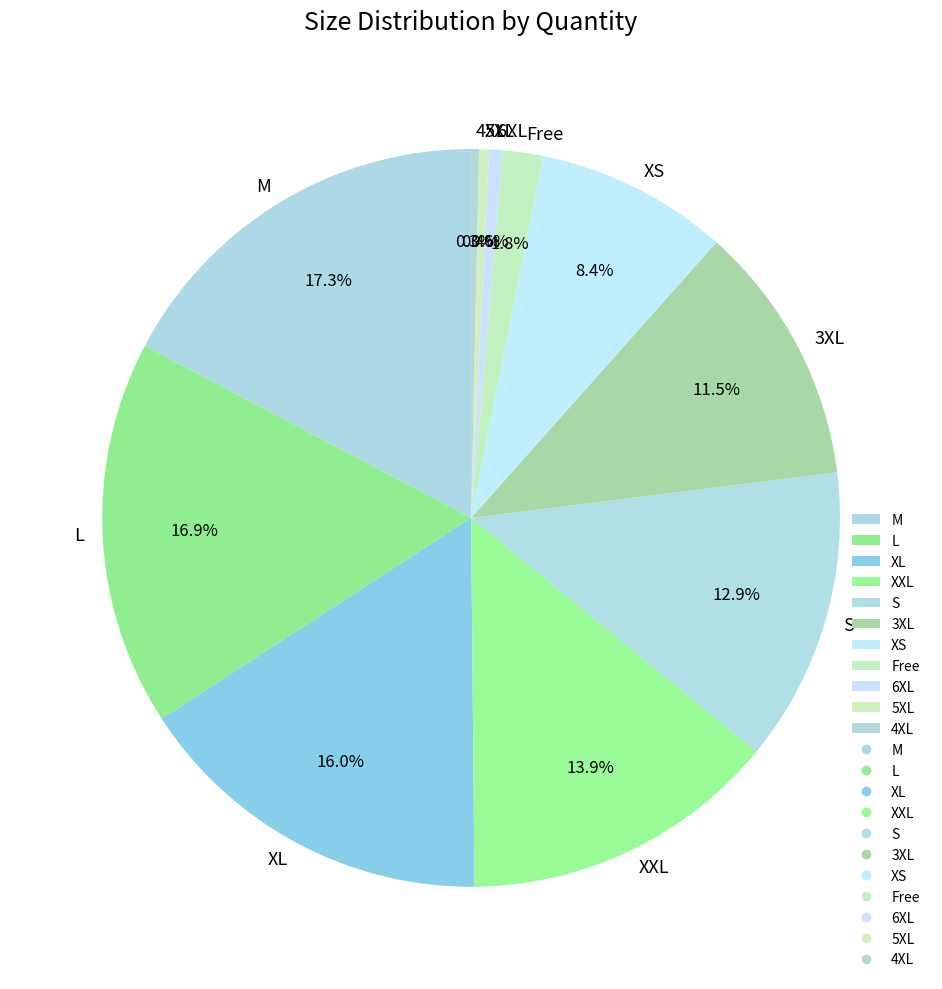

Approximately how many times larger is the value at M compared to 4XL?

50.5